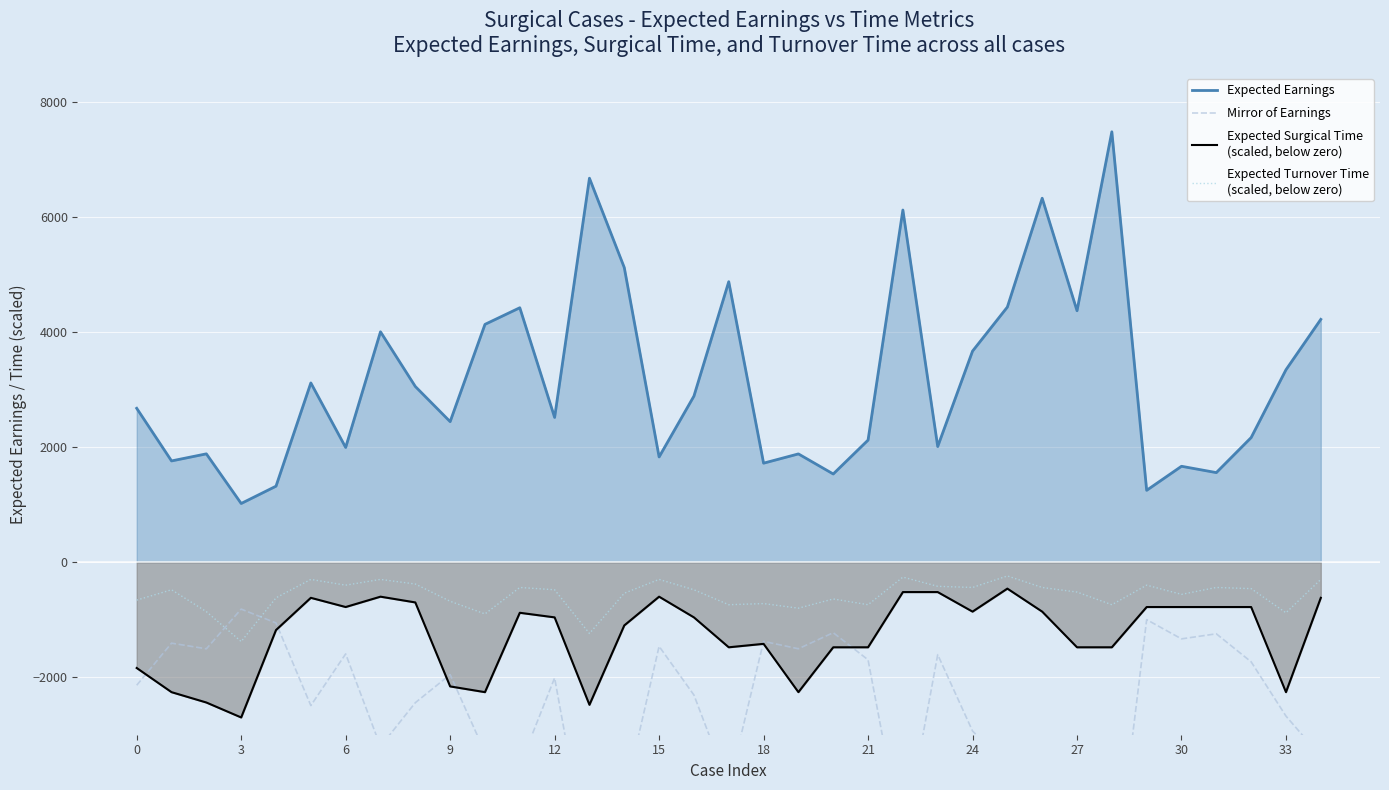

What are all the series names shown in the legend?

Expected Earnings, Mirror of Earnings, Expected Surgical Time
(scaled, below zero), Expected Turnover Time
(scaled, below zero)